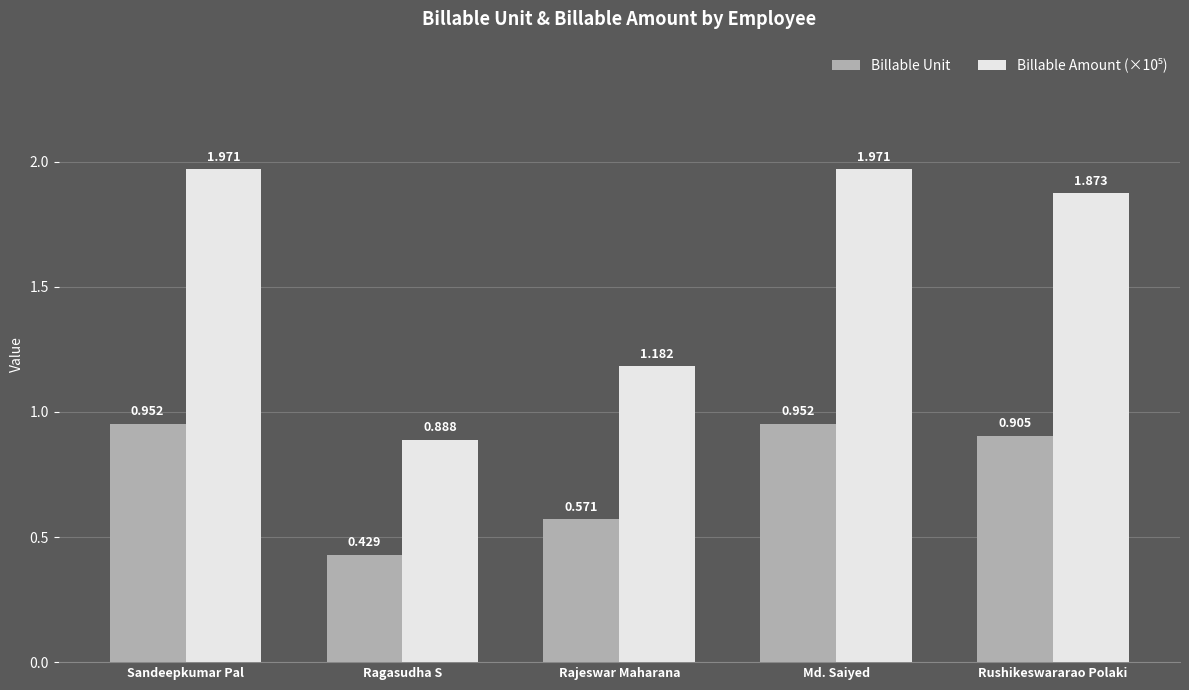

How many distinct data groups are displayed?

2